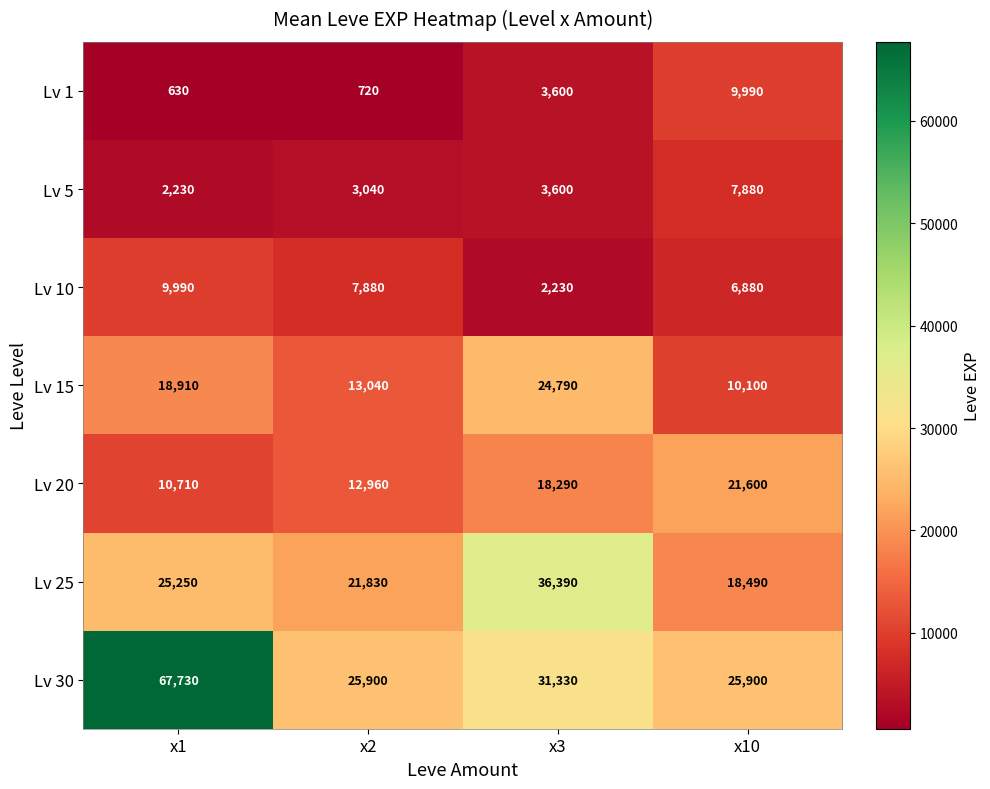

Count the number of categories in the chart.

4